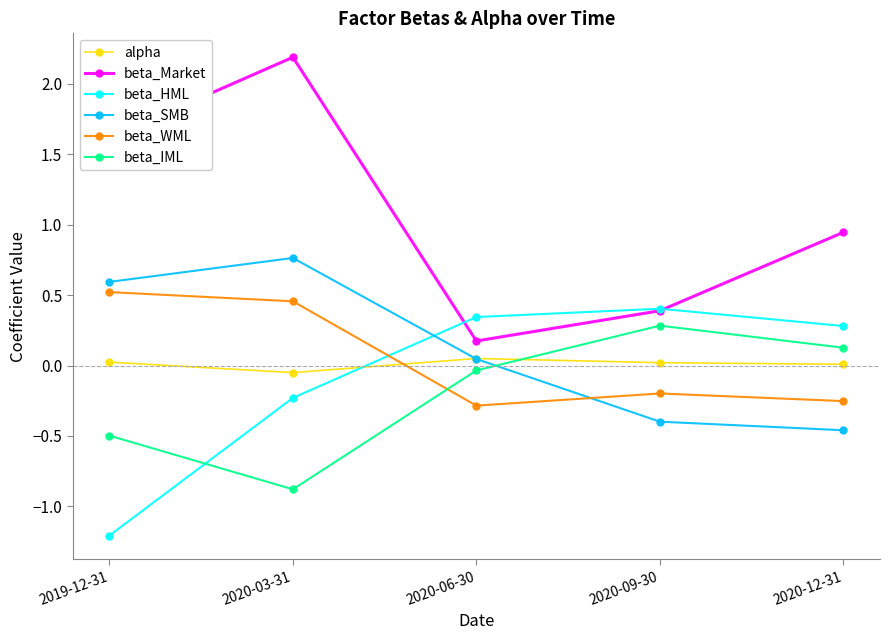

What is the difference between the beta_IML values at 2020-03-31 and 2020-09-30?

1.2